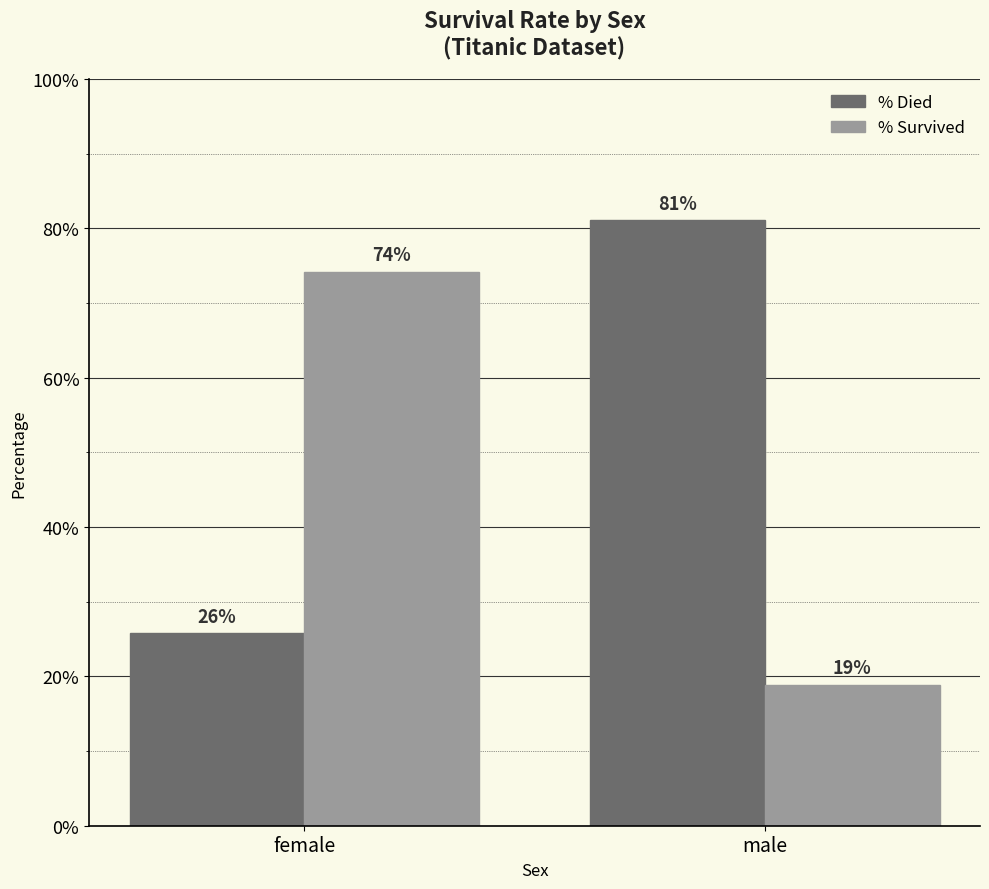

Reading left to right, what are all the values shown in this chart?

% Died: female=0.3	male=0.8
% Survived: female=0.7	male=0.2